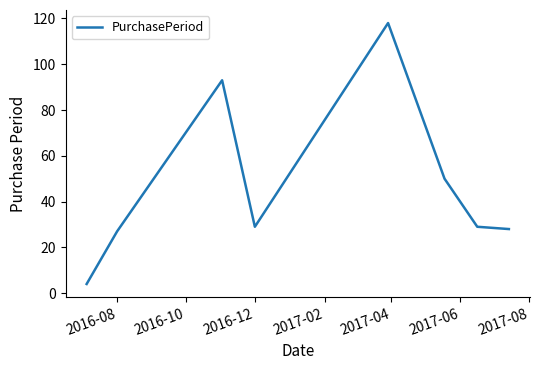

True or false: there are more than 1 points higher than both neighbors.

True